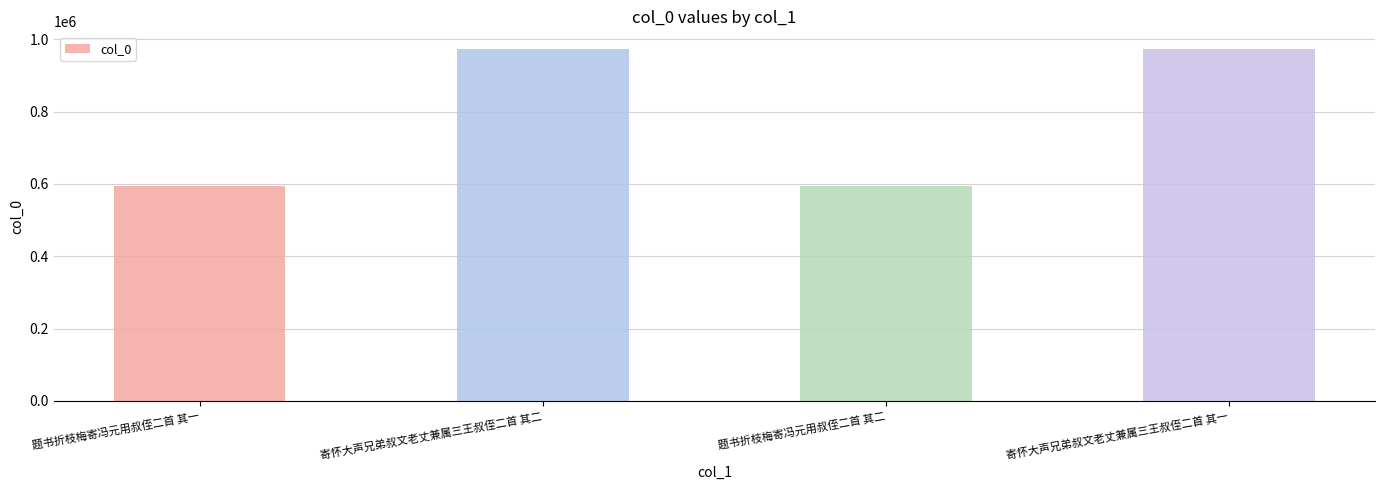

What is the label of the 2nd bar from the left?

寄怀大声兄弟叔文老丈兼属三王叔侄二首 其二